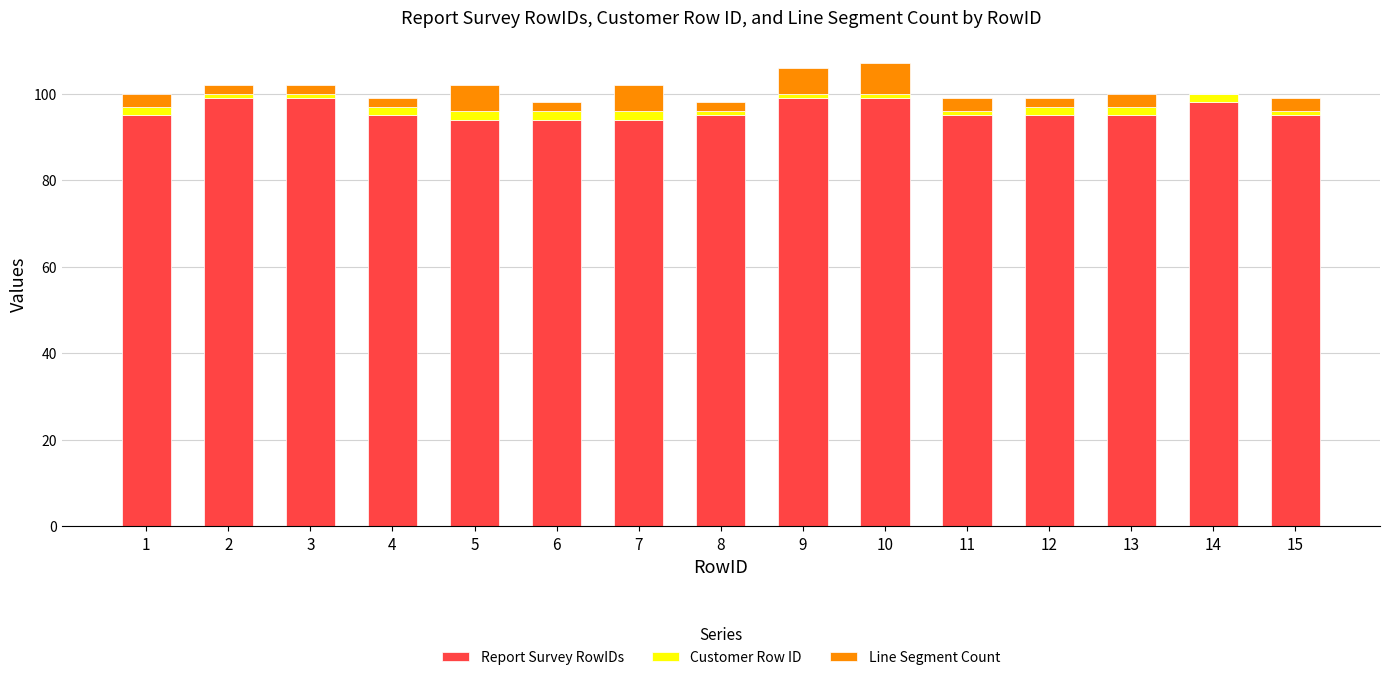

What is the highest value of the Report Survey RowIDs series?

99